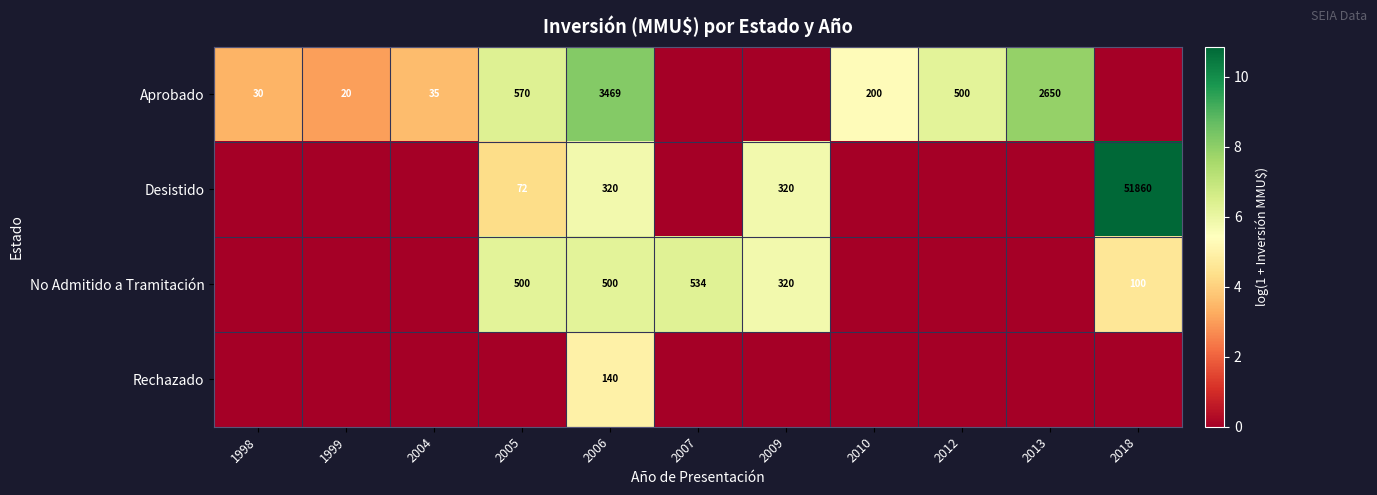

Is it true that No Admitido a Tramitación equals 500 at 2005?

True